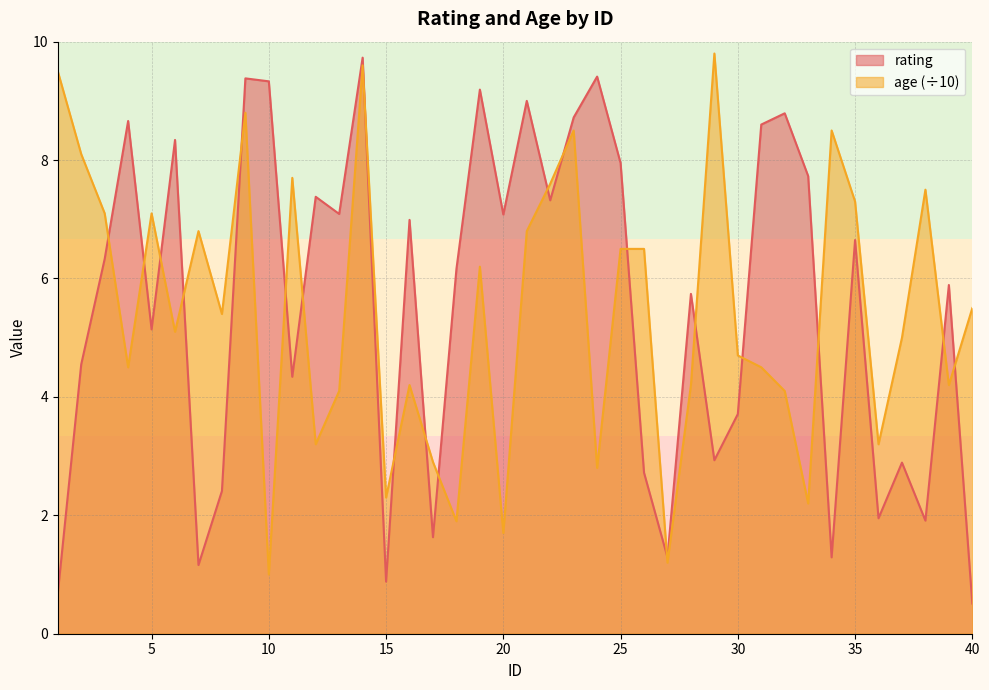

Does the chart display data point markers on the line(s)?

No